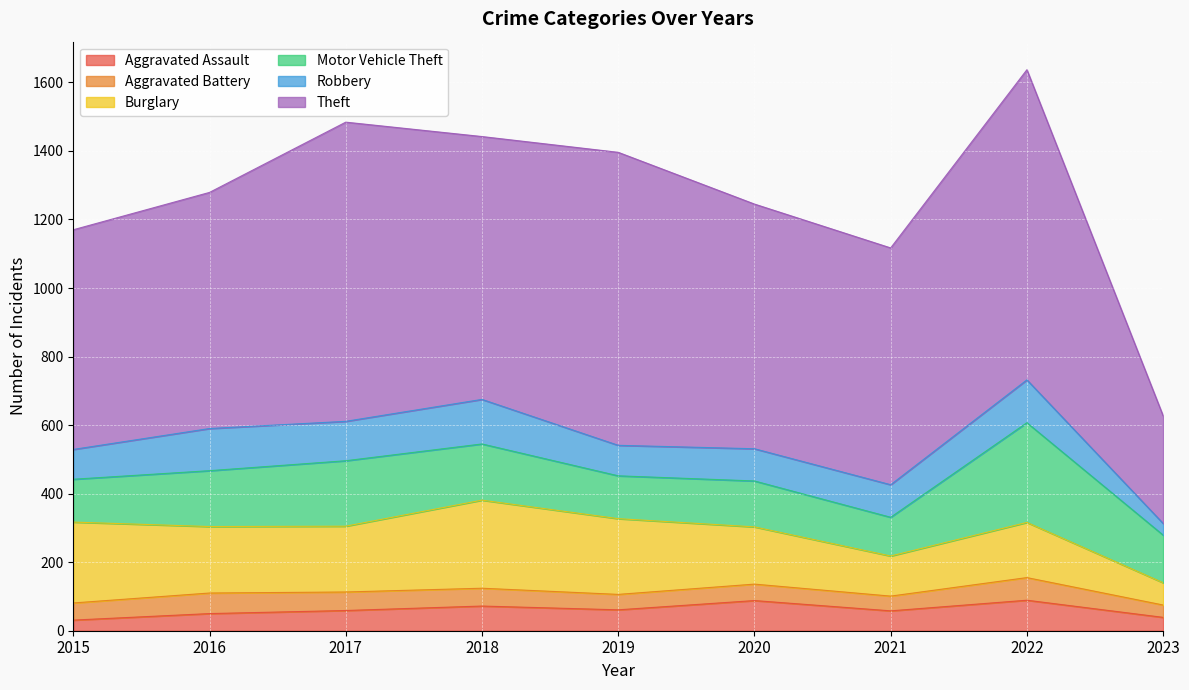

True or false: Theft and Aggravated Assault intersect in this chart.

False